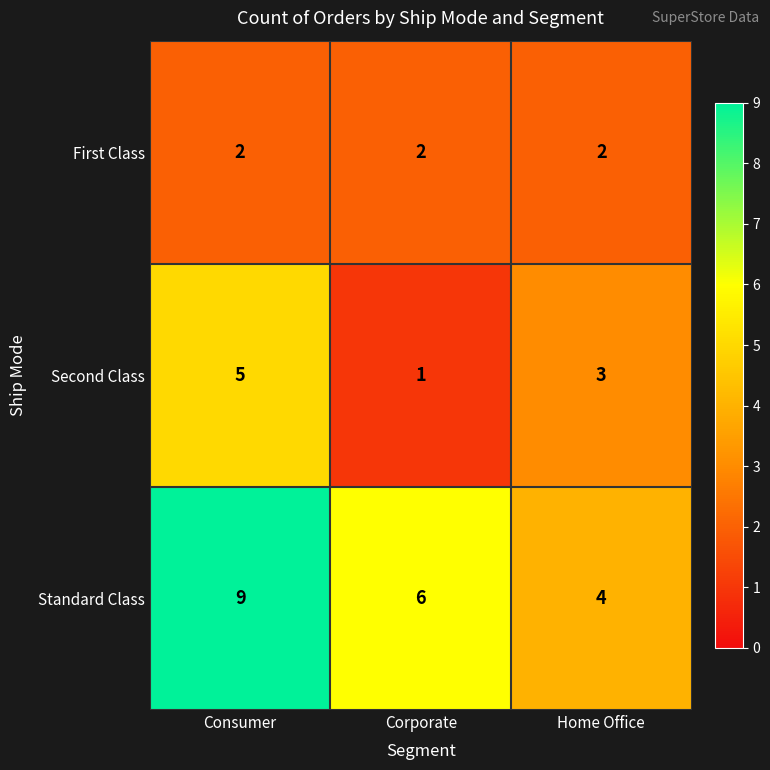

Which series has the largest total across all categories?

Standard Class